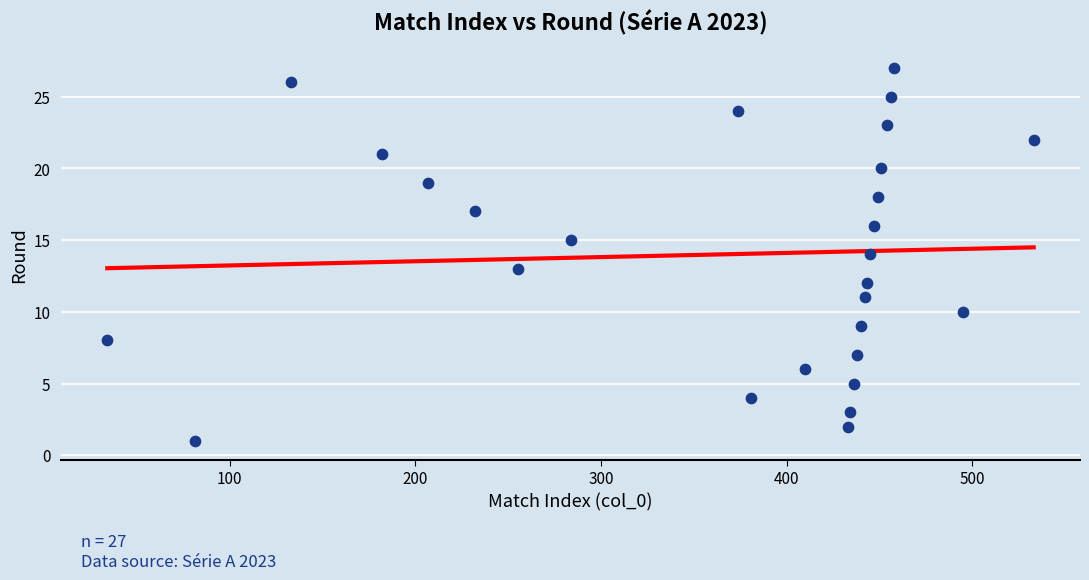

What is the range of X values (max minus min)?

499